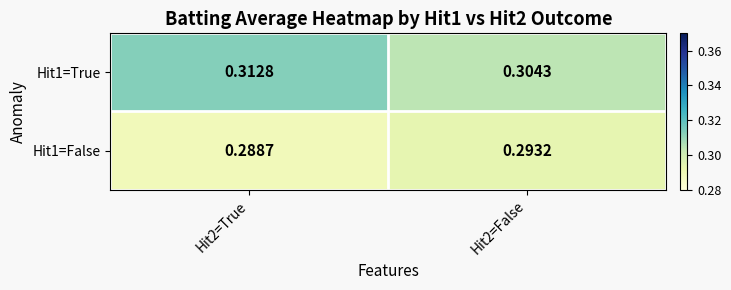

Is the value of Hit1=False at Hit2=True greater than the value of Hit1=True at Hit2=False?

No